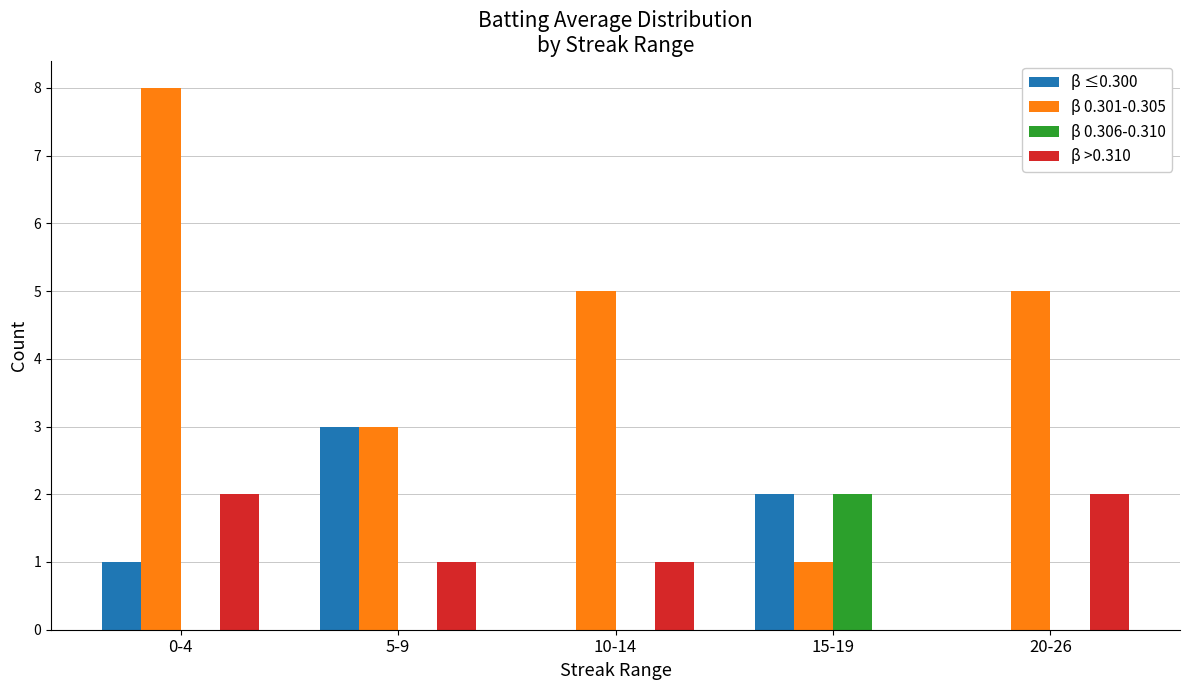

Is it true that β 0.306-0.310 equals 1 at 5-9?

False